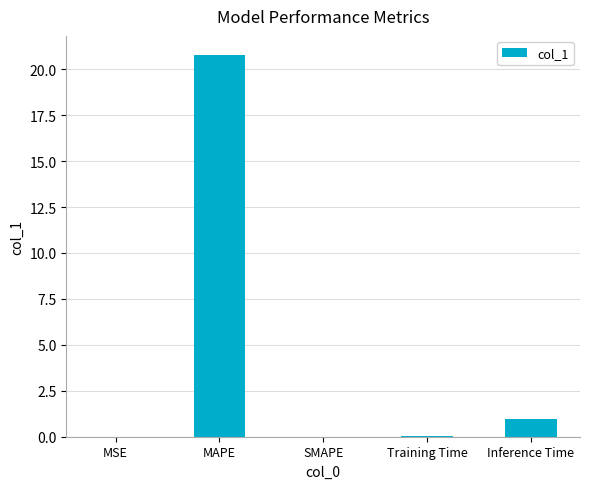

The value at SMAPE is -13.8. True or false?

False